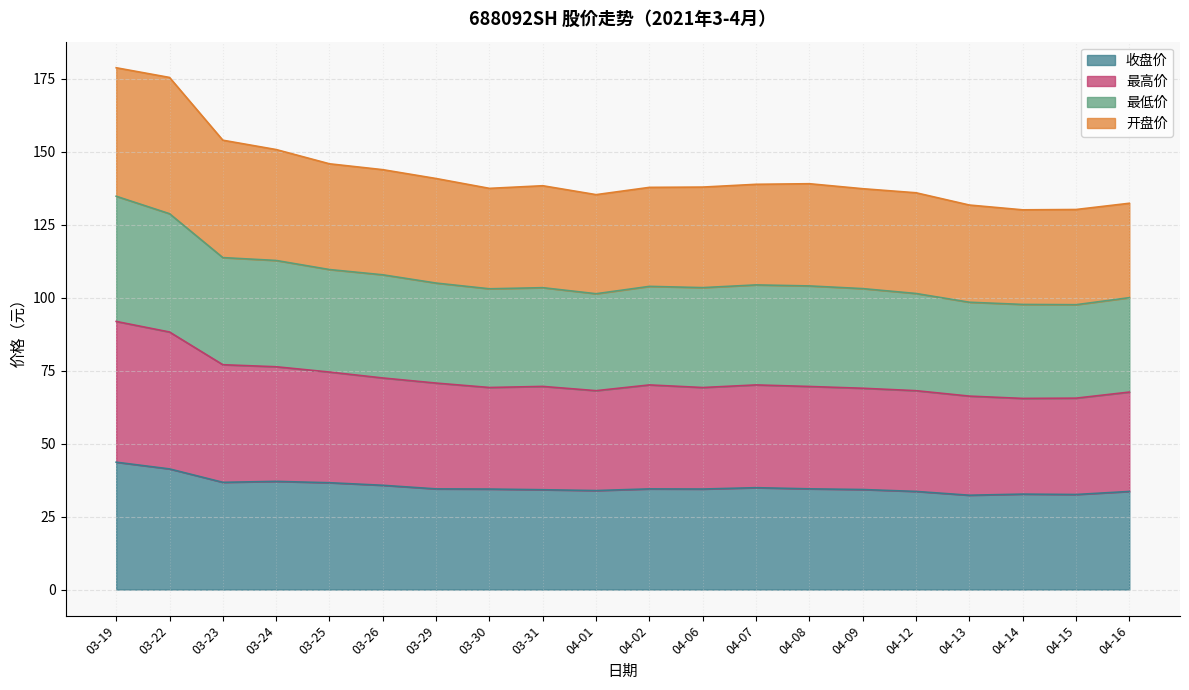

Which has a higher value, 03-22 or 04-06?

03-22